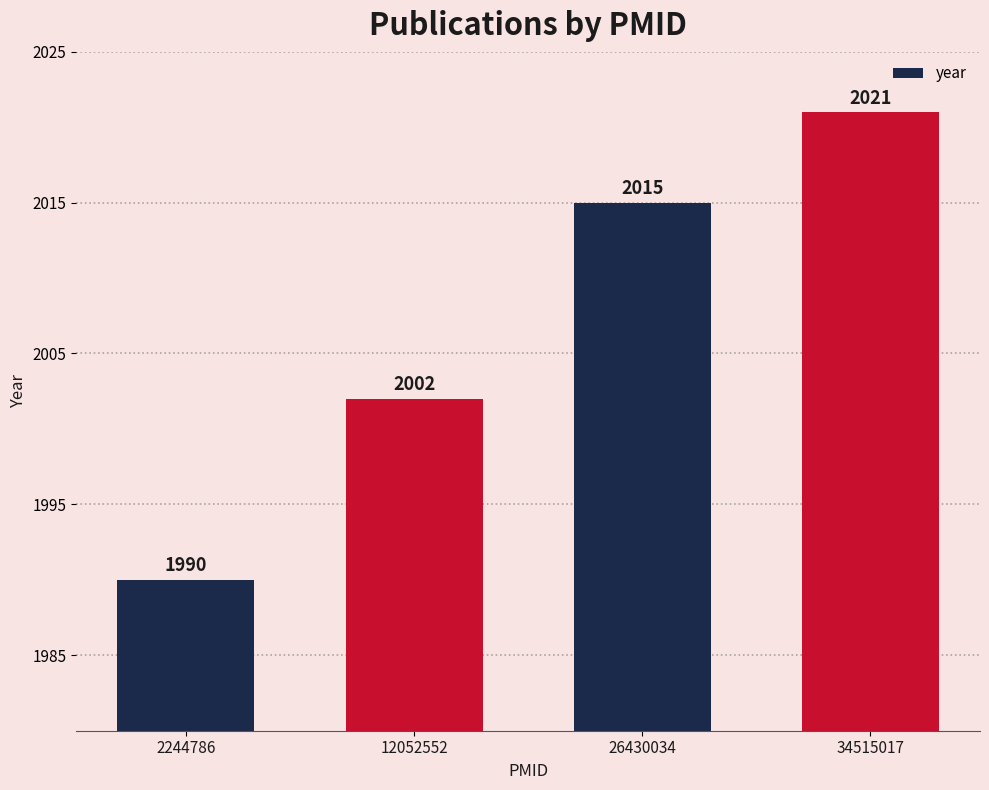

Is it true that the value at 2244786 is 1990?

True